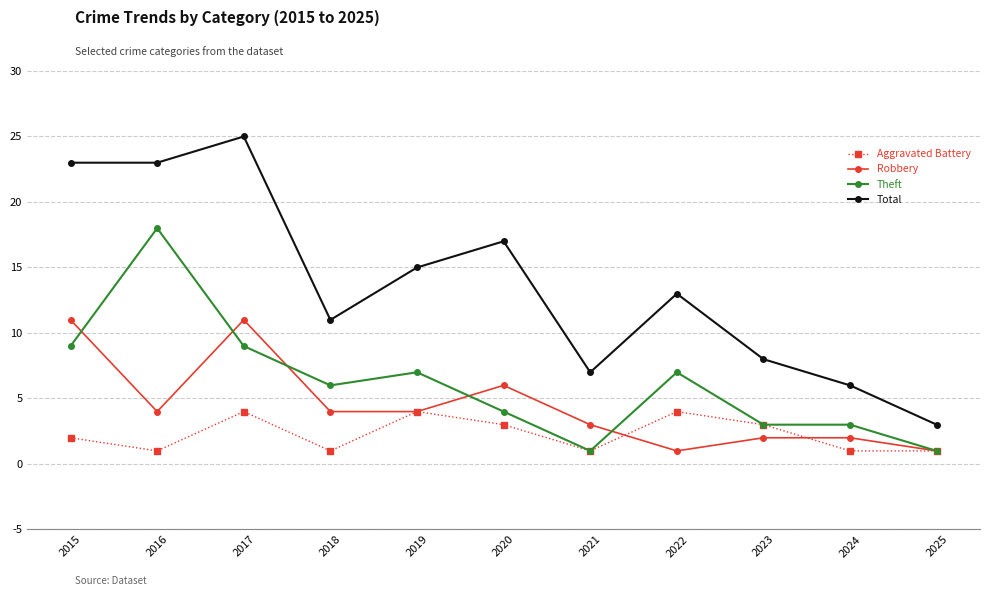

Rank the series by their maximum value, from lowest to highest.

Aggravated Battery, Robbery, Theft, Total